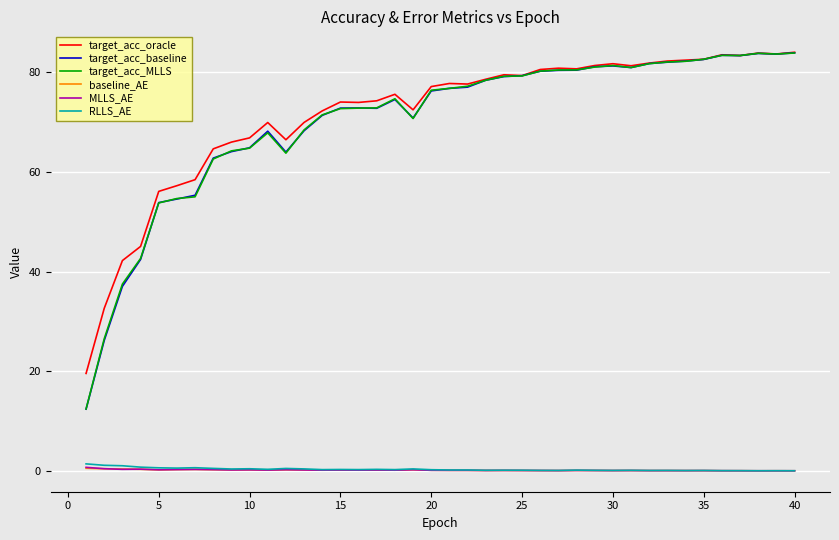

What is the maximum value shown in the chart?

84.0